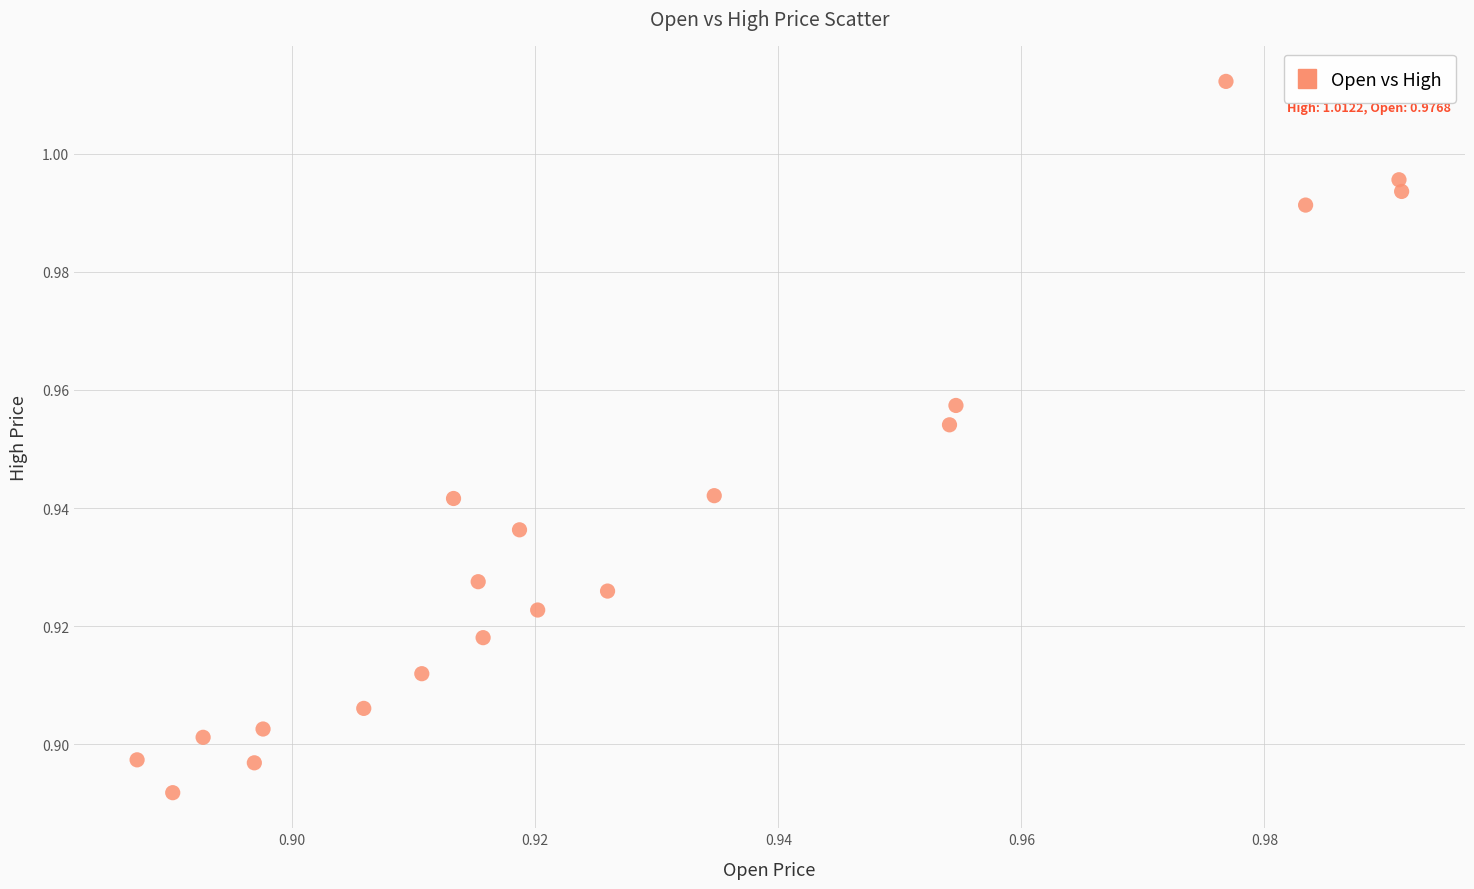

How many points are shown in the scatter plot?

20